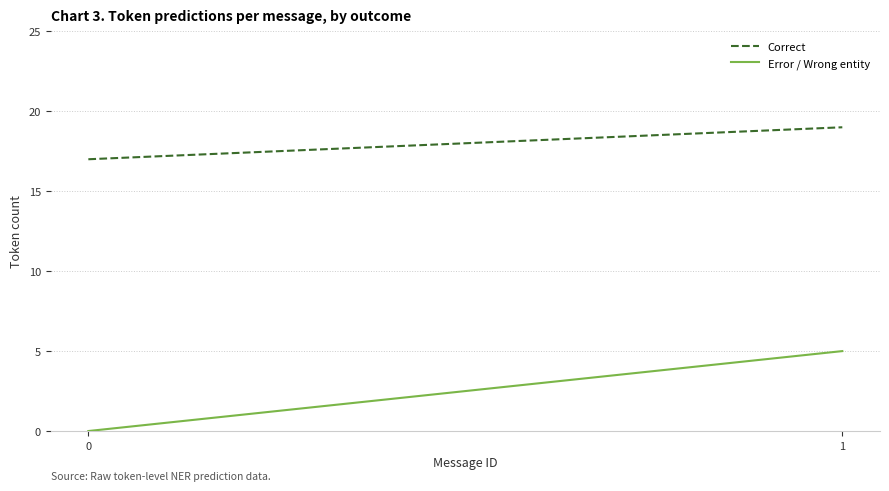

How many positive values does the Error / Wrong entity series have?

1